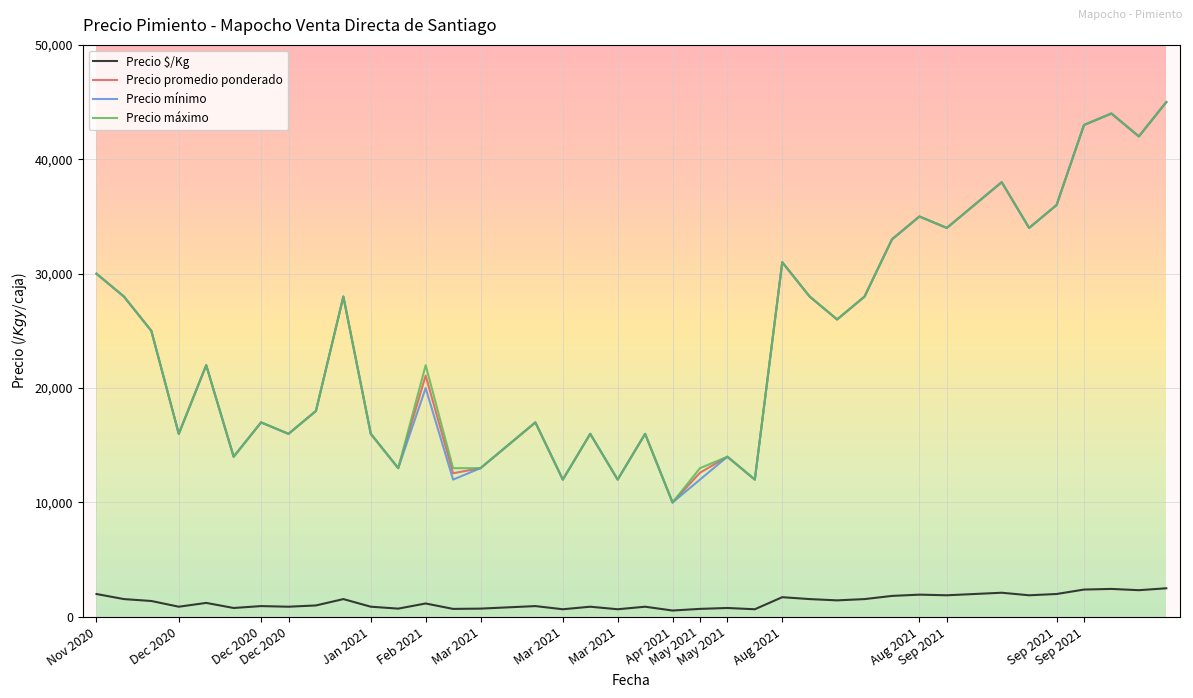

What is the lowest value of the Precio mínimo series?

10000